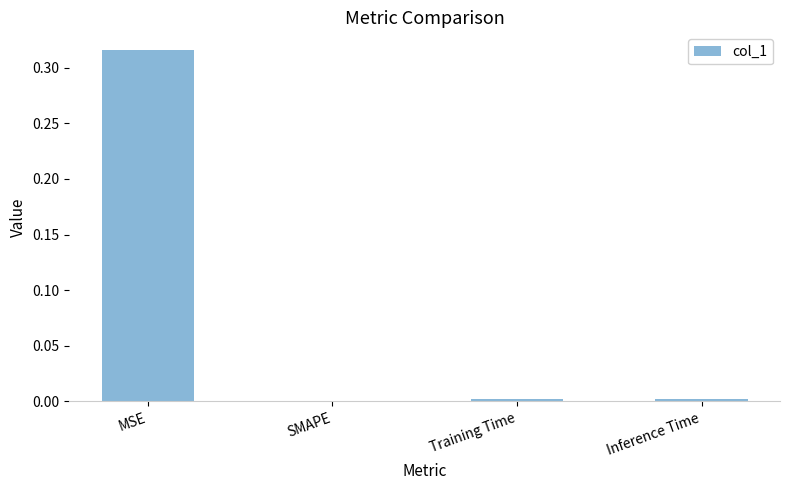

At which category does the chart reach its peak across all series?

MSE